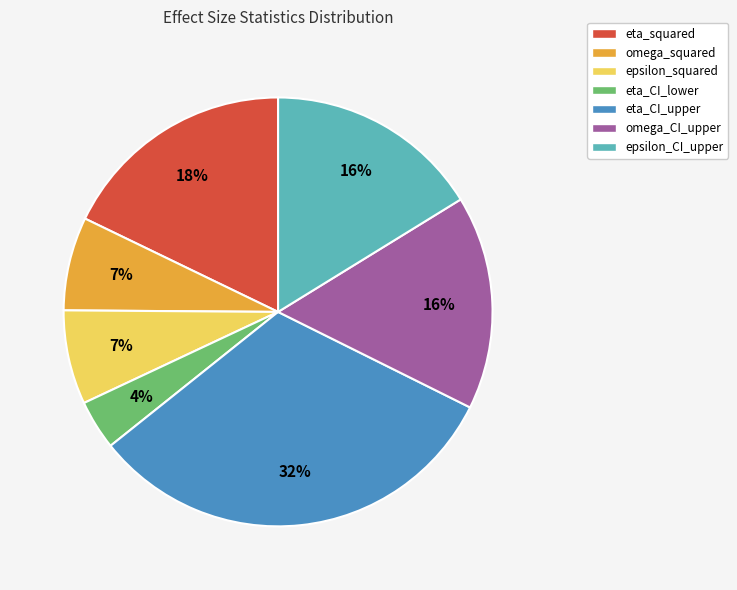

What percentage is the omega_CI_upper slice, to the nearest percent?

16%